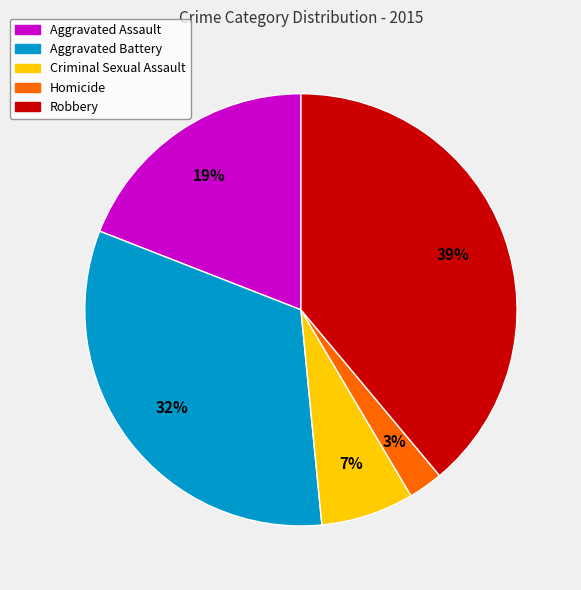

Do Robbery and Homicide together represent more than half of the pie?

No